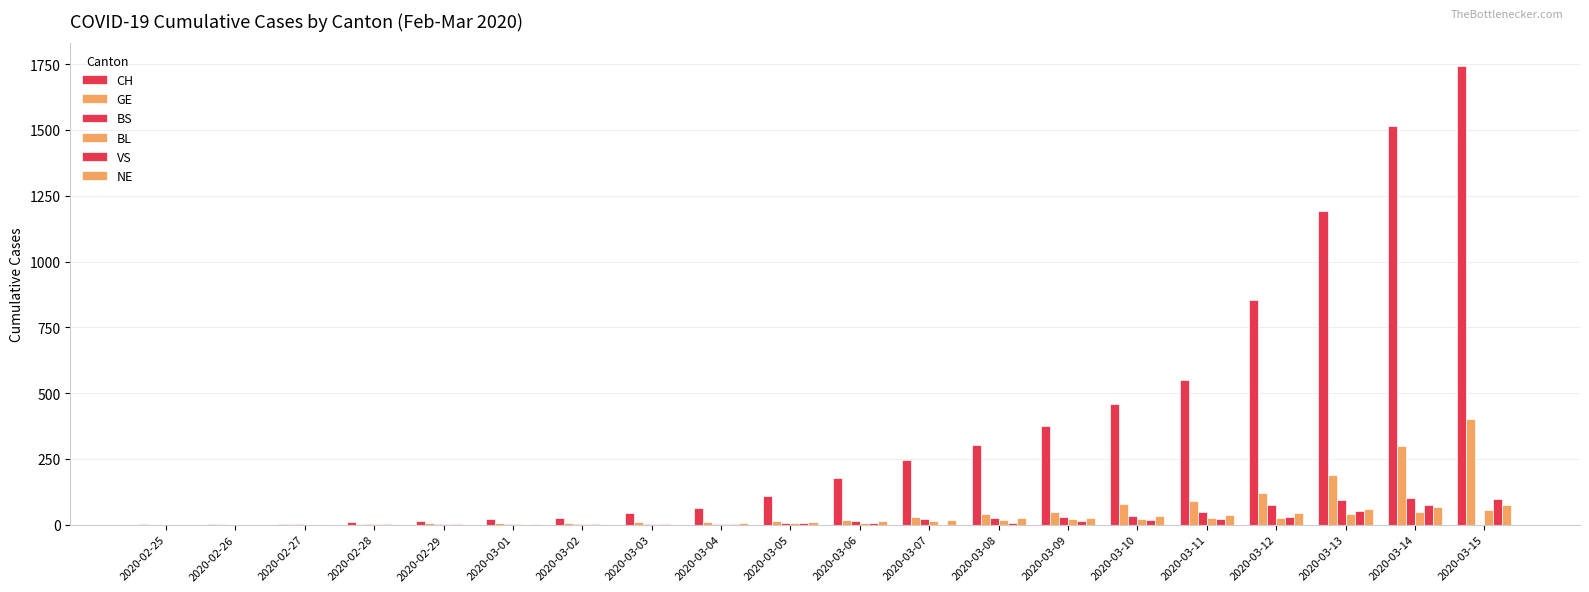

Are the bars grouped side by side (vs. stacked)?

Yes